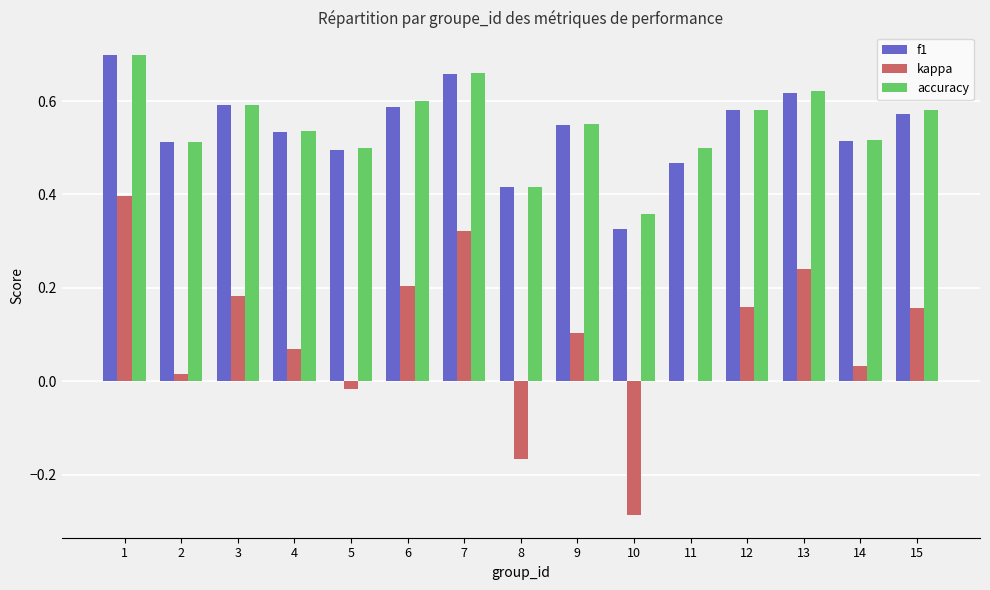

Are the bars horizontal?

No